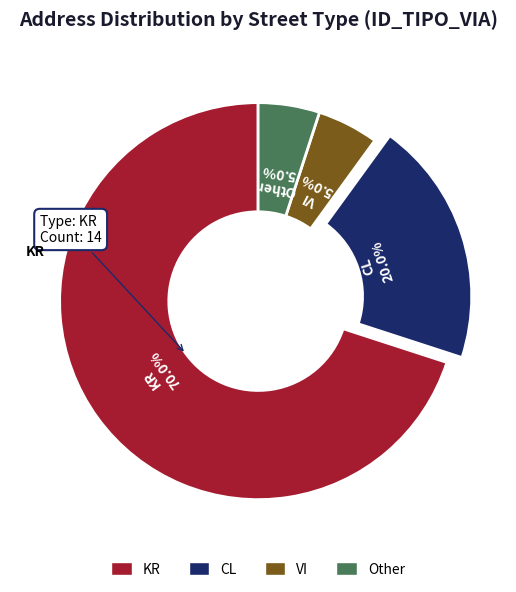

Does any single category account for the majority?

Yes